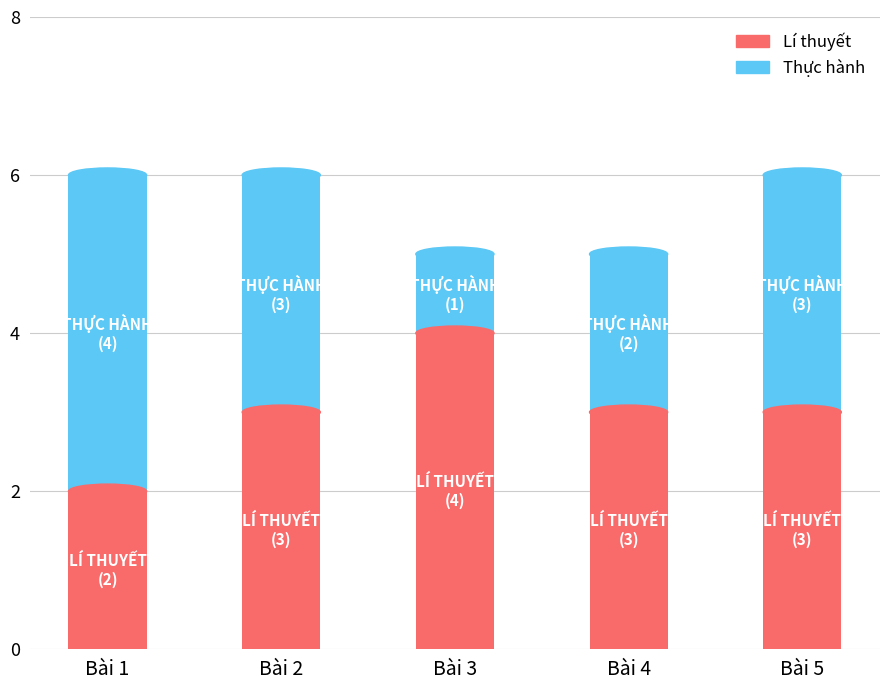

What is the total value across all series at Bài 3?

5